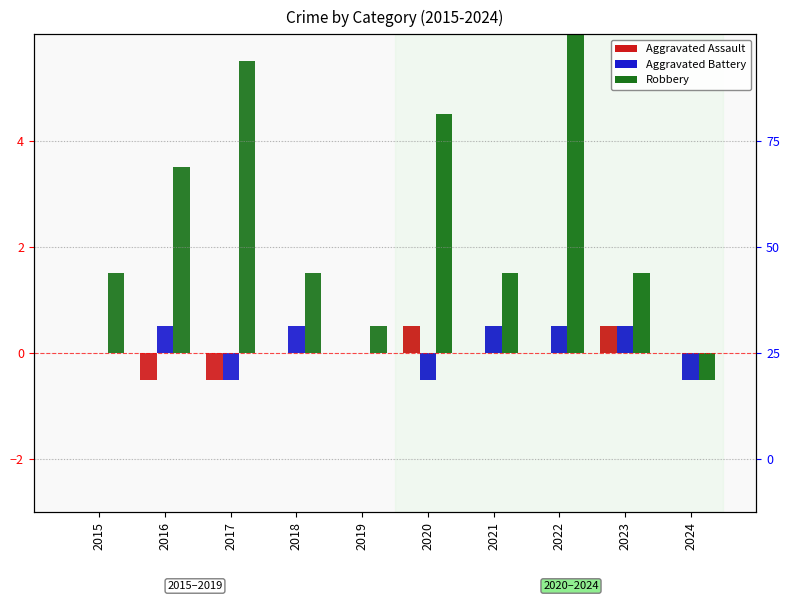

Rank the series at 2019 from highest to lowest value.

Robbery, Aggravated Assault, Aggravated Battery